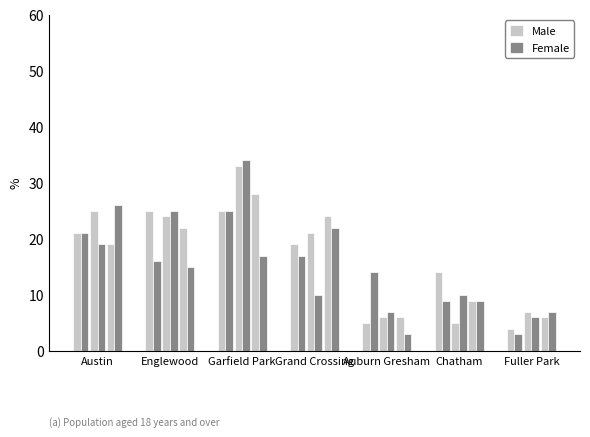

Where does the Male series first go above 19?

Austin